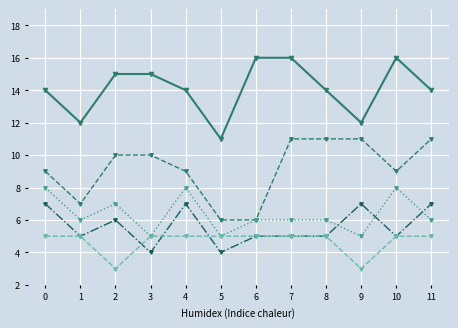

How many series are shown in this chart?

5